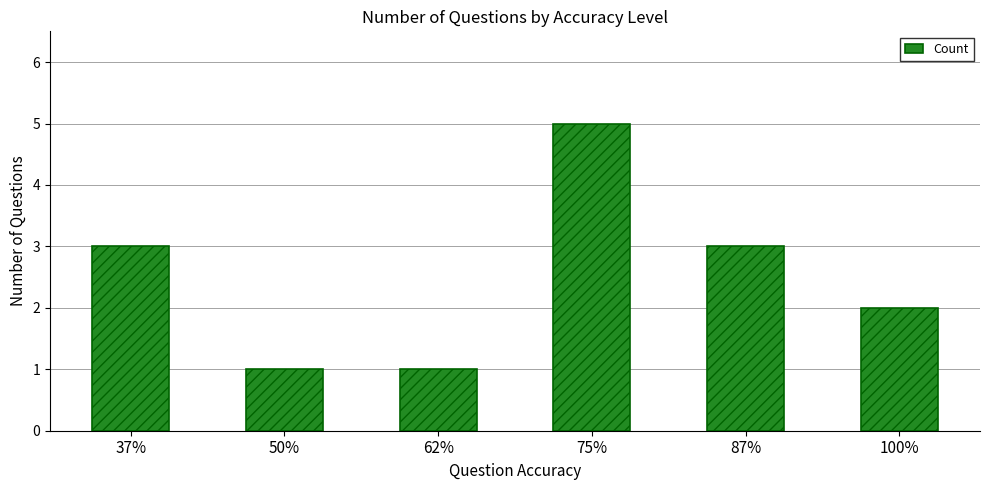

Reading left to right, extract all data points from this chart.

3	1	1	5	3	2